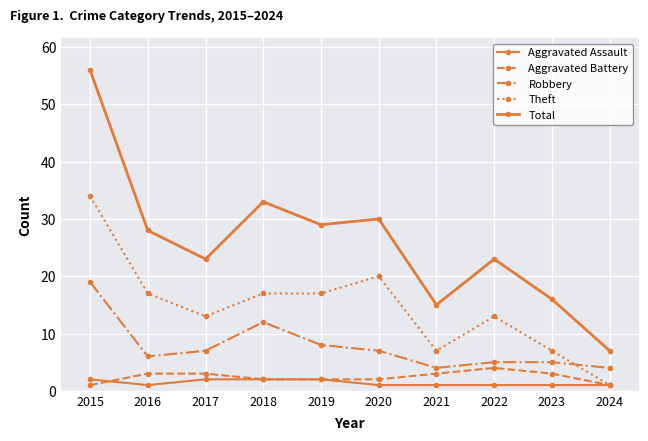

True or false: Aggravated Assault has more than 2 points higher than both neighbors.

False